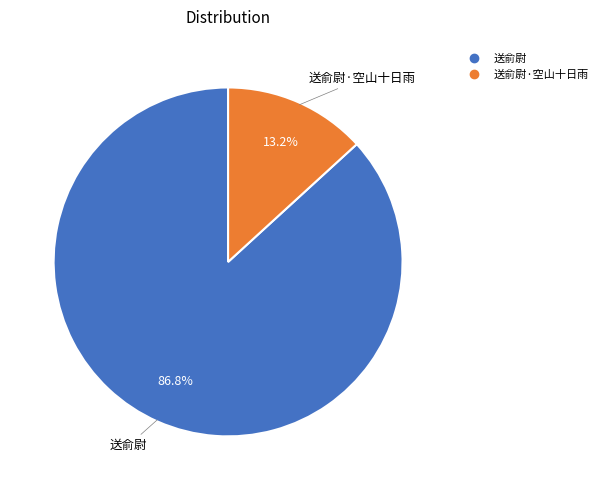

Is there a majority slice in this chart?

Yes